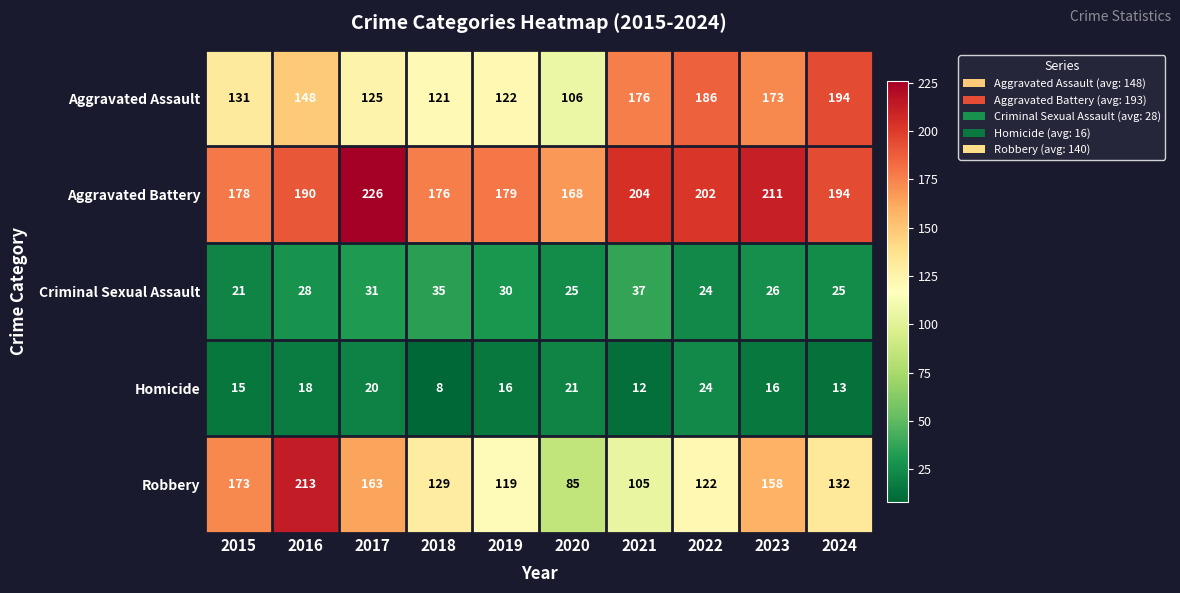

At how many categories does at least one series exceed 224?

1